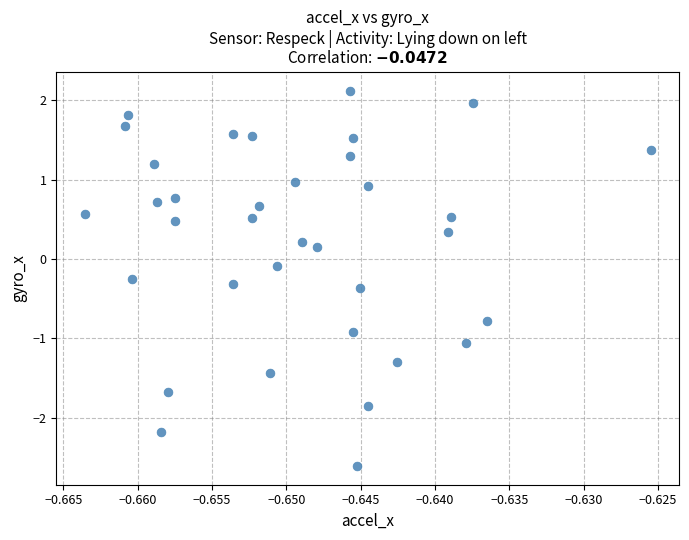

What is the range of Y values (max minus min)?

4.7